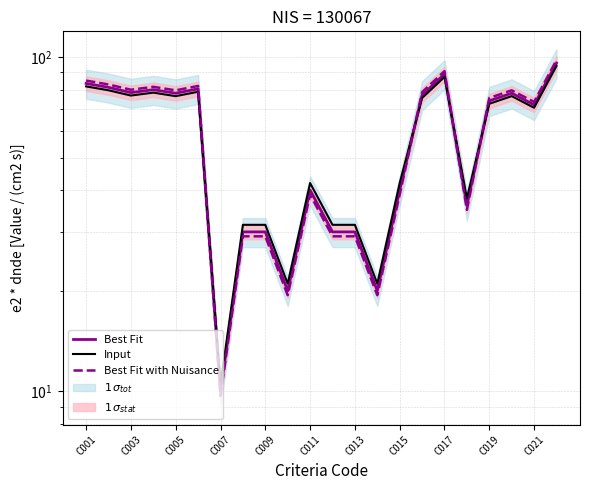

How many times do Best Fit with Nuisance and Input cross each other?

4